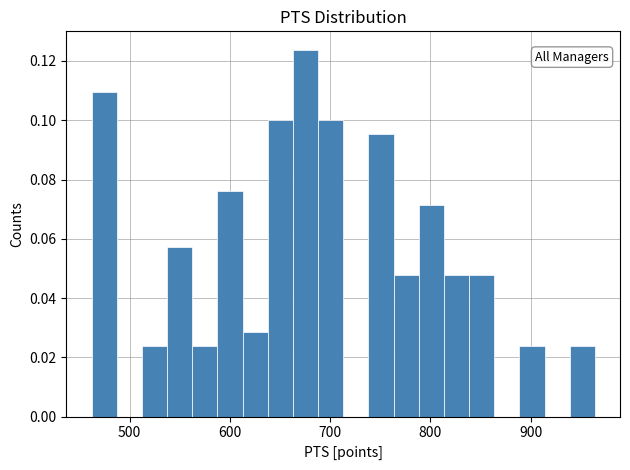

Read against the x-axis, roughly where is the centre of the tallest bar?

680